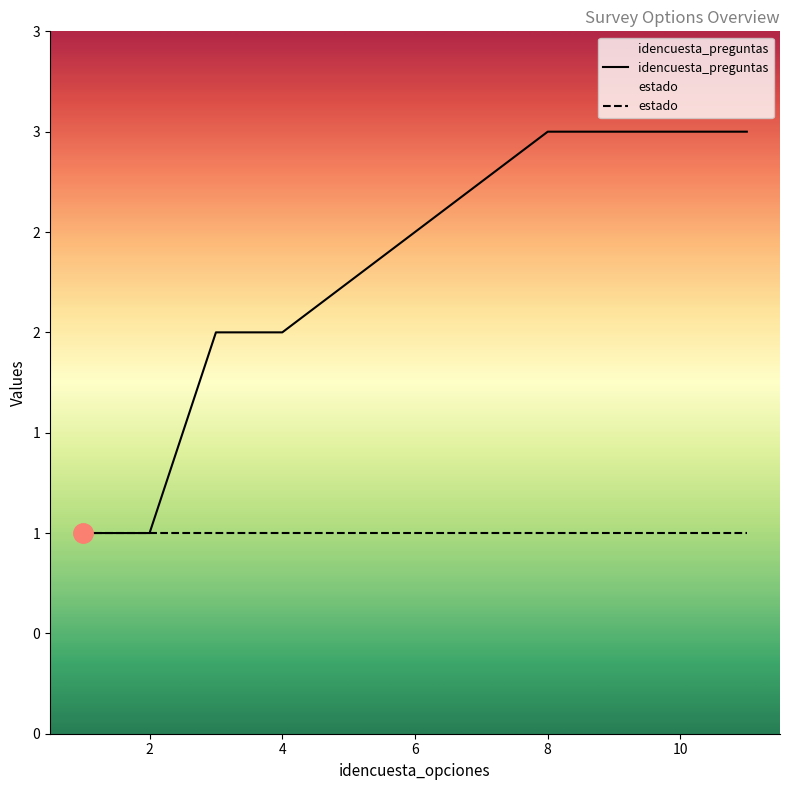

What is the average value of the estado series?

1